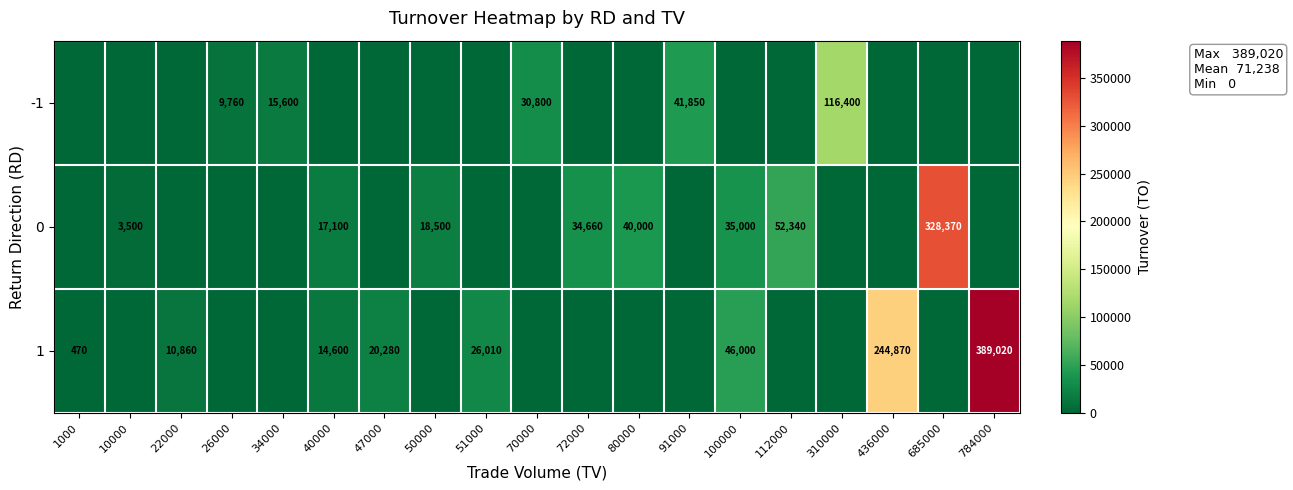

What is the sum of all -1 values?

214410